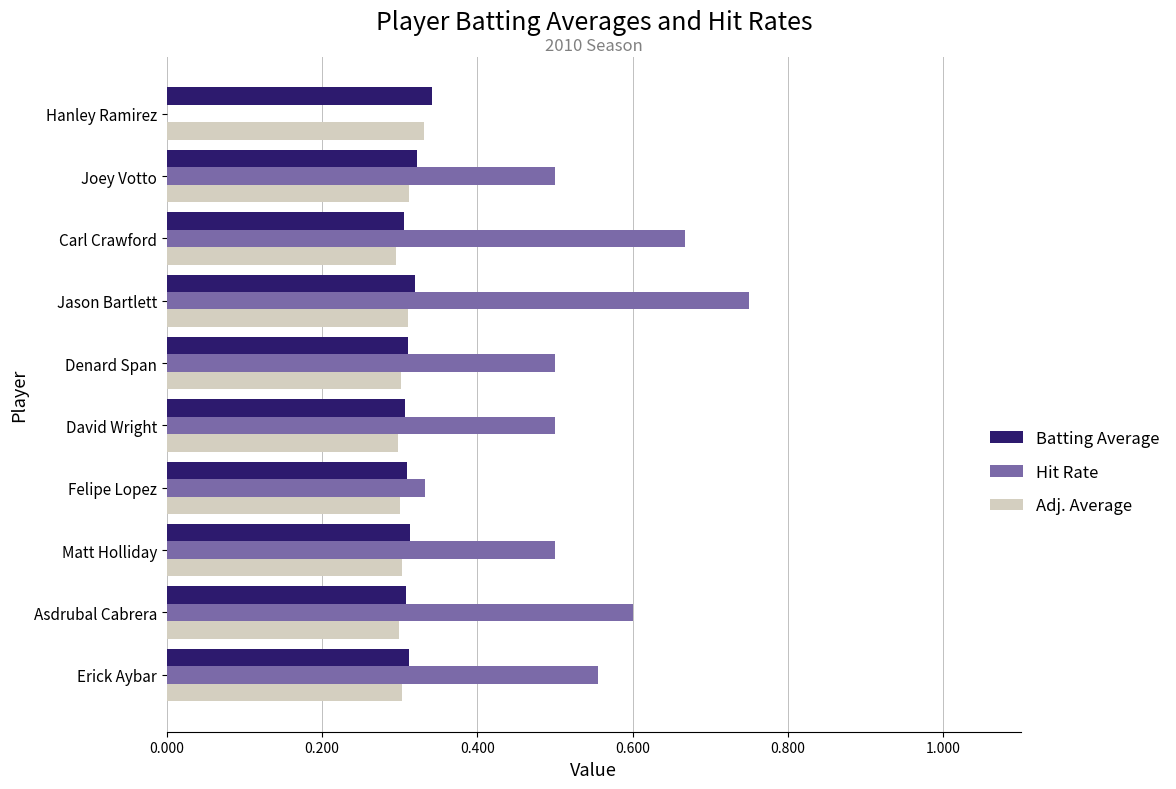

Which series has the widest spread of values?

Hit Rate